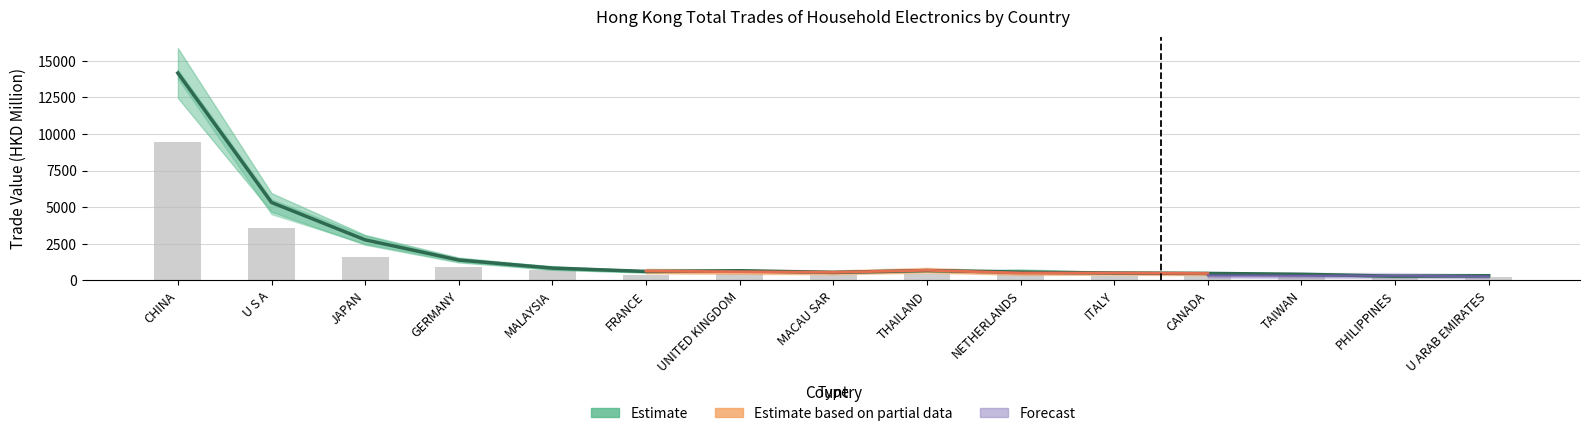

What is the difference between the 201612 values at U ARAB EMIRATES and PHILIPPINES?

32.0